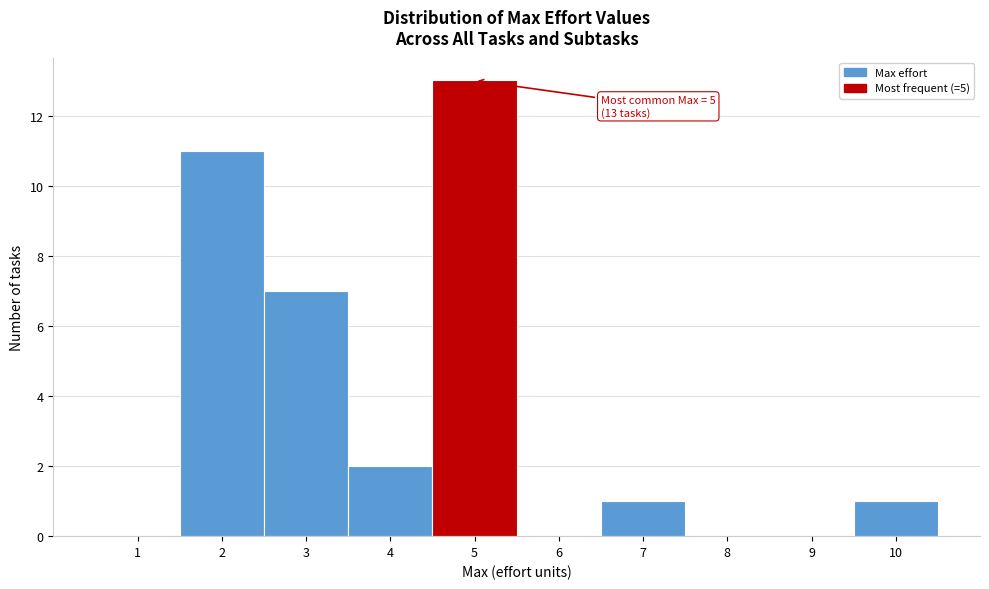

Which range on the x-axis has the tallest bar?

4.5 to 5.5